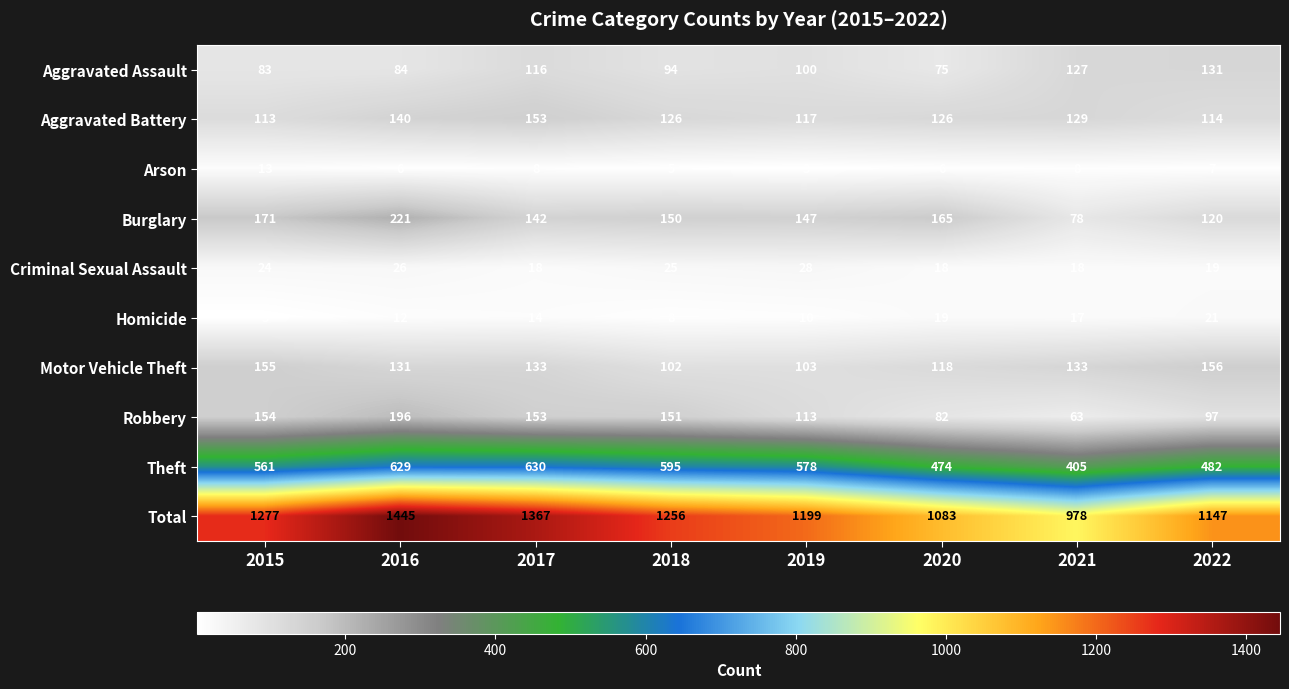

What is the sum of all Robbery values?

1009